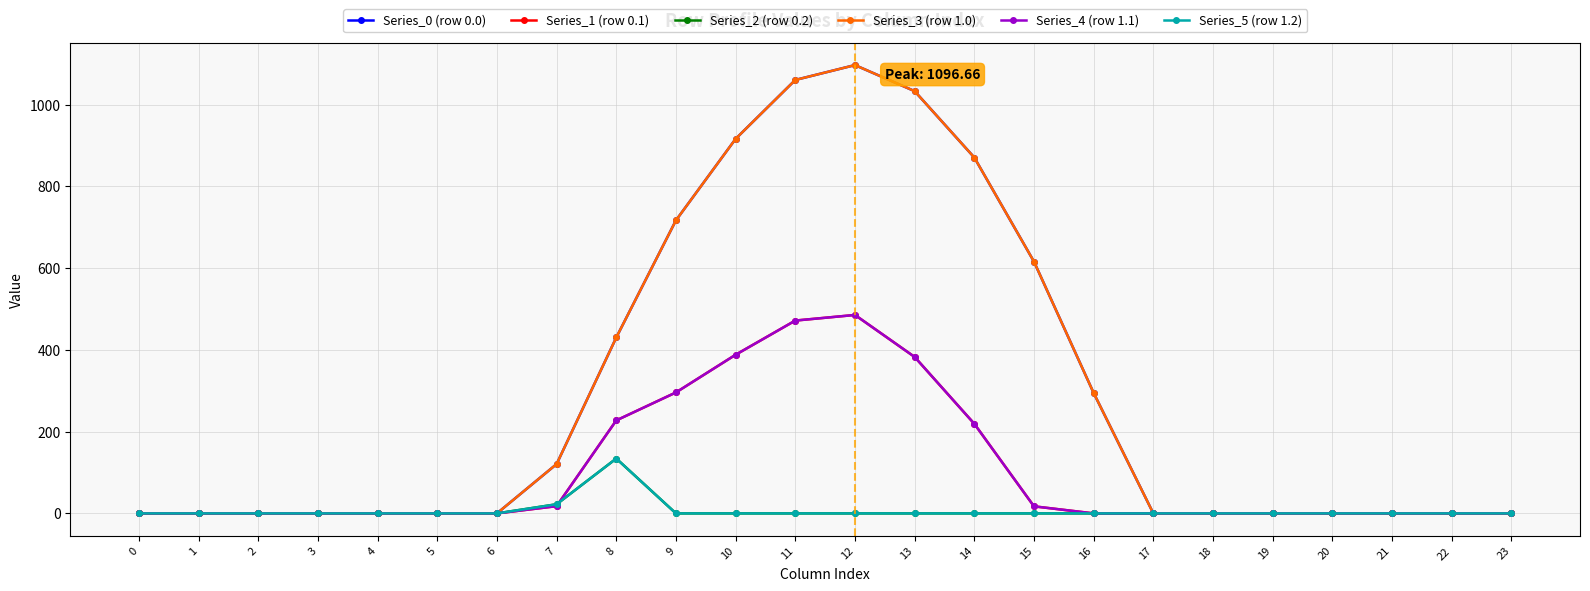

Is this an area chart (filled region under the line)?

No